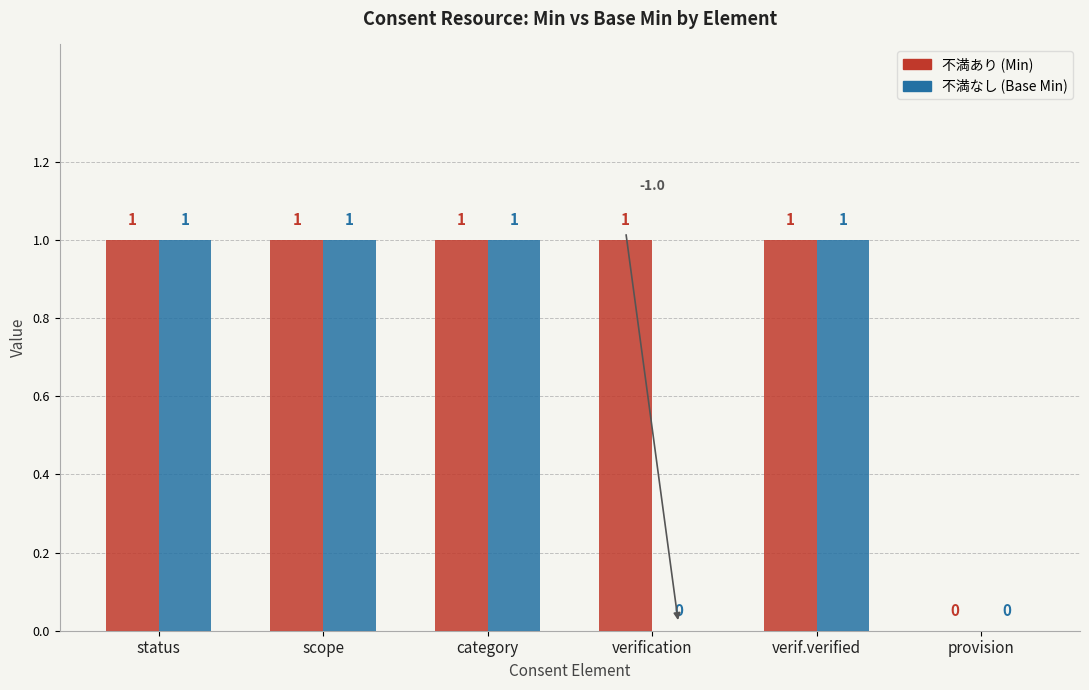

Are the bars horizontal?

No